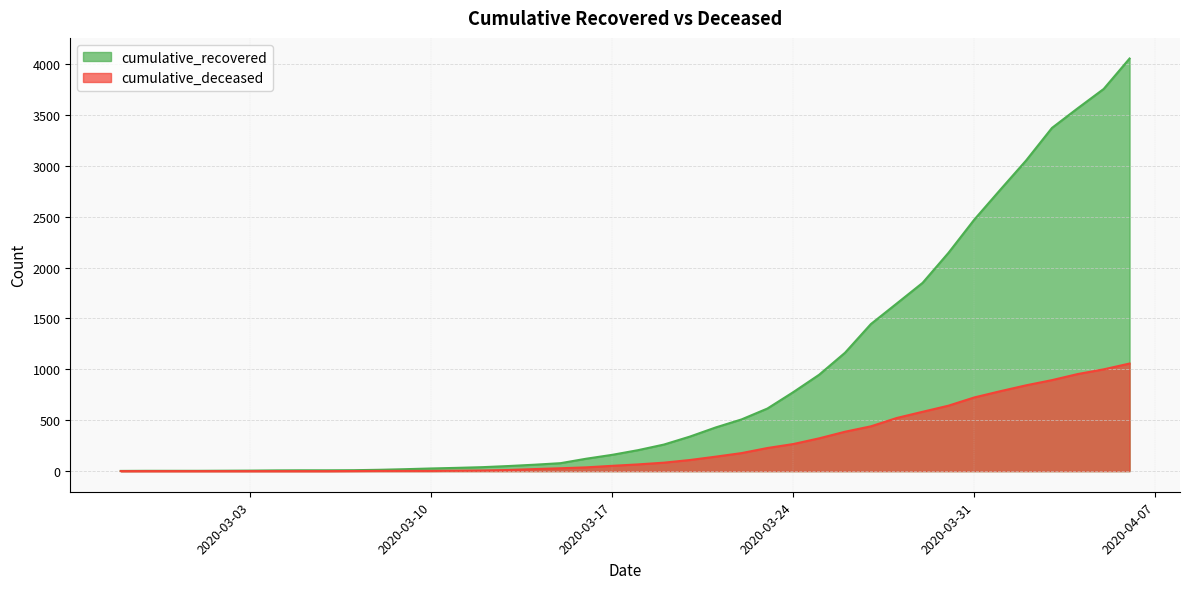

Reading left to right, list all the values displayed in this chart.

cumulative_recovered: 2	3	3	3	4	5	7	8	8	9	13	19	26	32	39	50	63	78	122	160	206	261	339	429	508	615	776	947	1163	1445	1647	1850	2145	2472	2764	3052	3372	3566	3755	4054
cumulative_deceased: 0	0	0	0	0	0	0	0	0	1	2	2	2	4	6	11	20	28	37	52	66	83	109	142	177	227	266	322	387	440	522	583	643	724	785	843	894	954	1000	1057